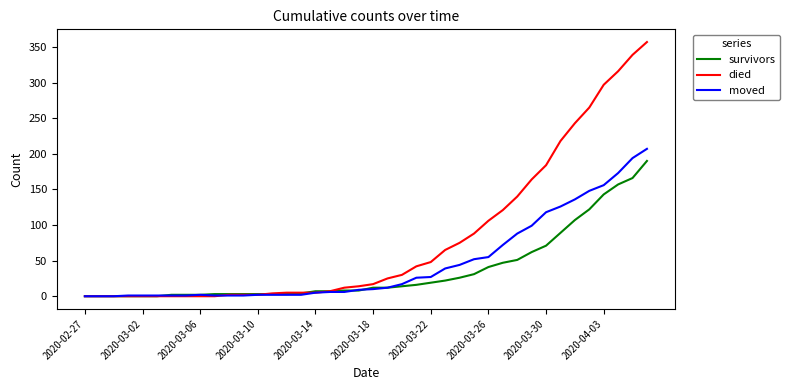

Which series has the widest spread of values?

died